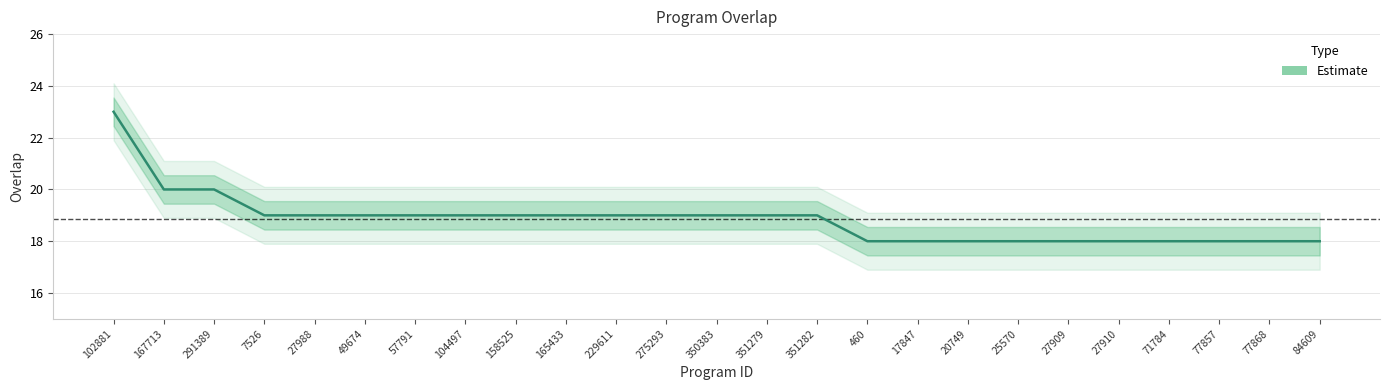

At which label does the data first exceed 19?

102881